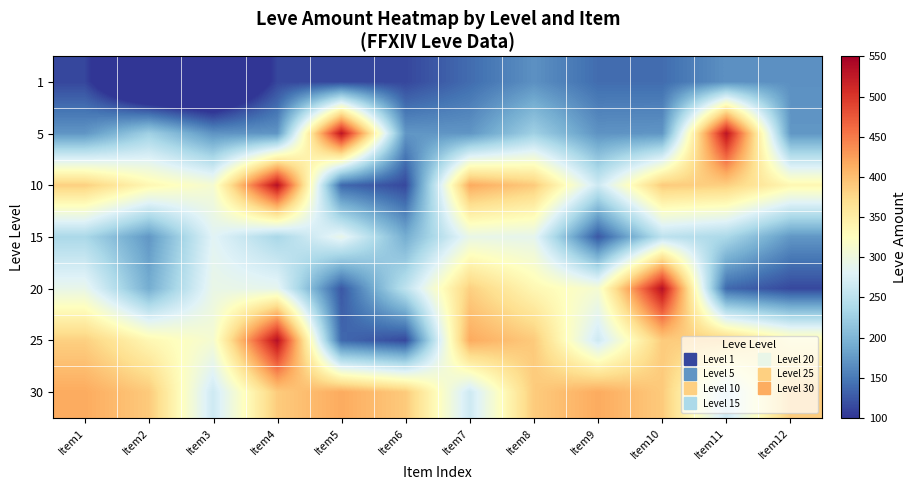

Between Item7 and Item10, which series saw the biggest shift?

20